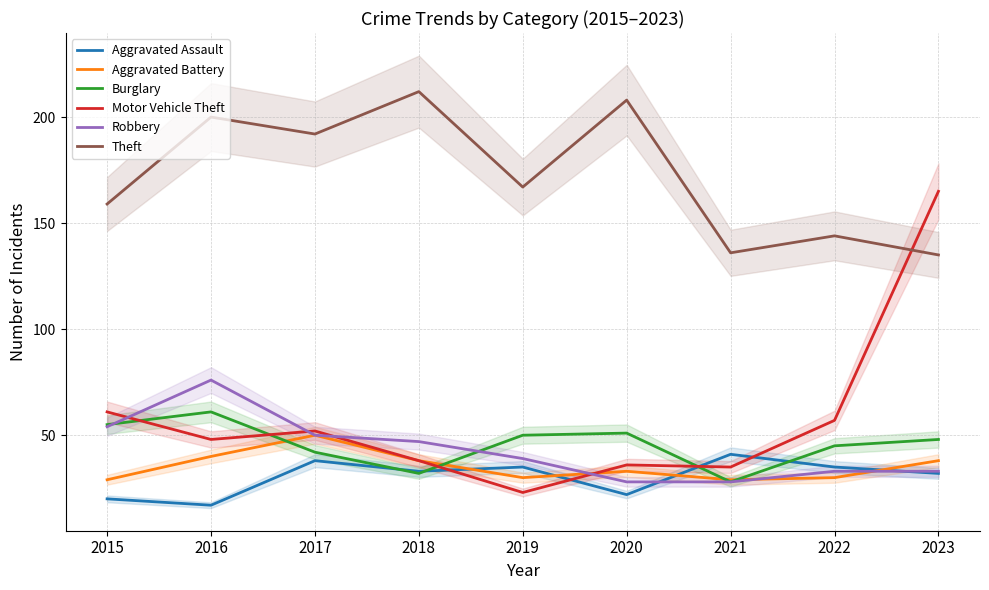

At which category is the sum across all series the highest?

2023